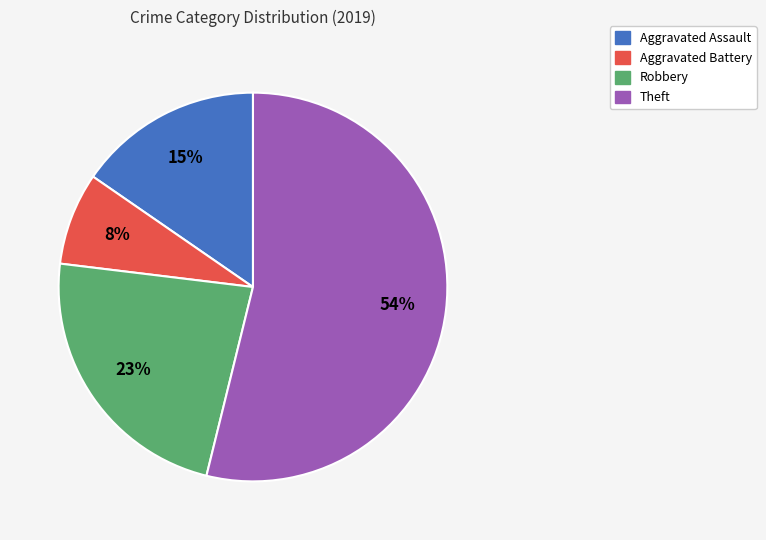

The Aggravated Assault slice represents 15% of the pie. True or false?

True